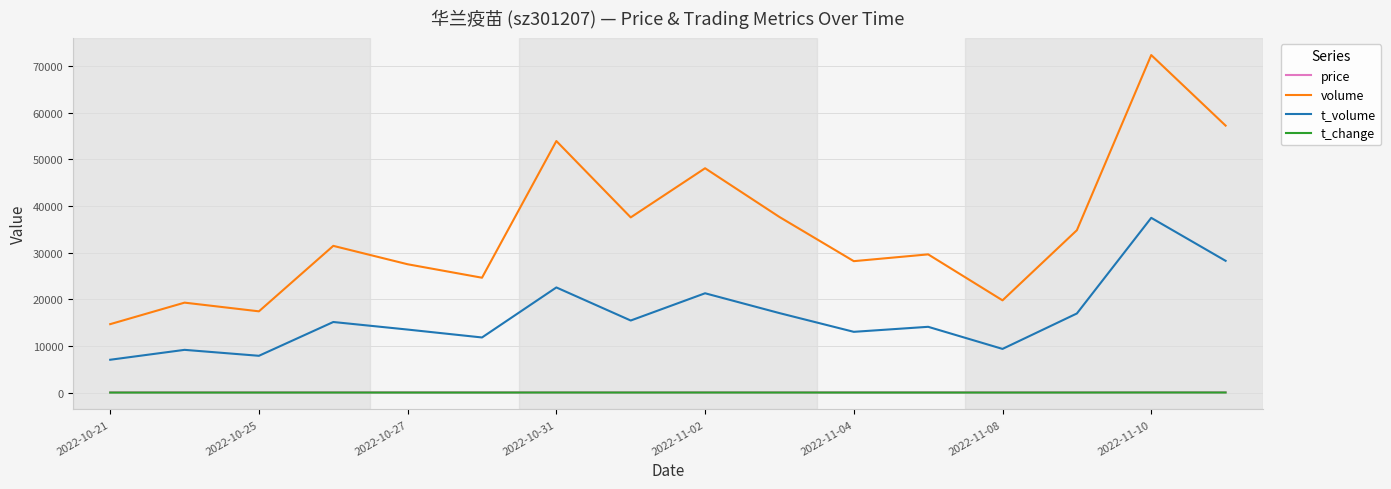

True or false: volume and price cross at least once.

False